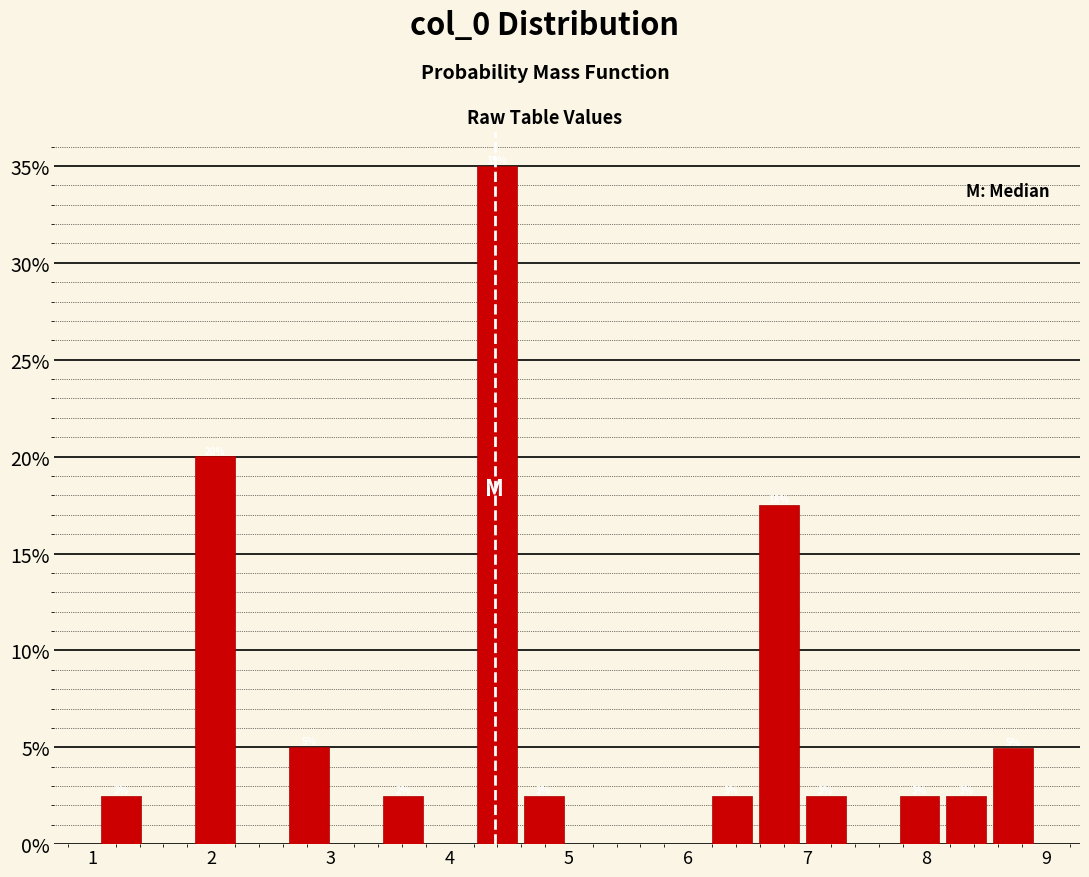

Read against the x-axis, roughly where is the centre of the tallest bar?

4.4